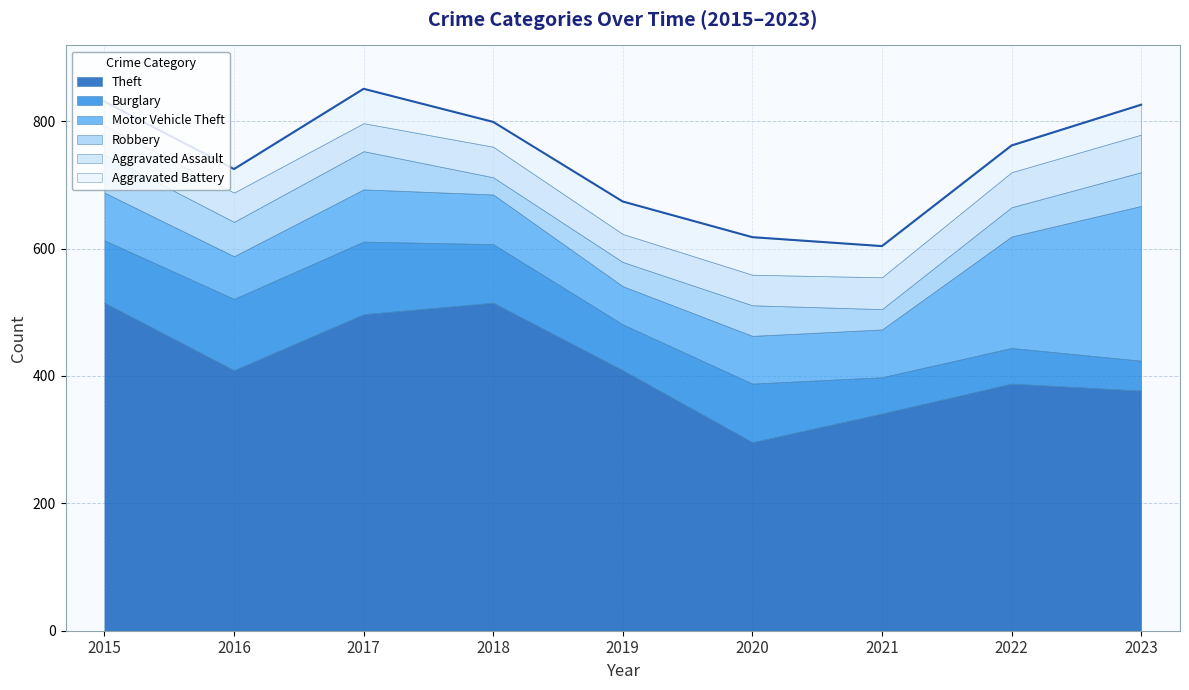

At which category is the sum across all series the highest?

2017